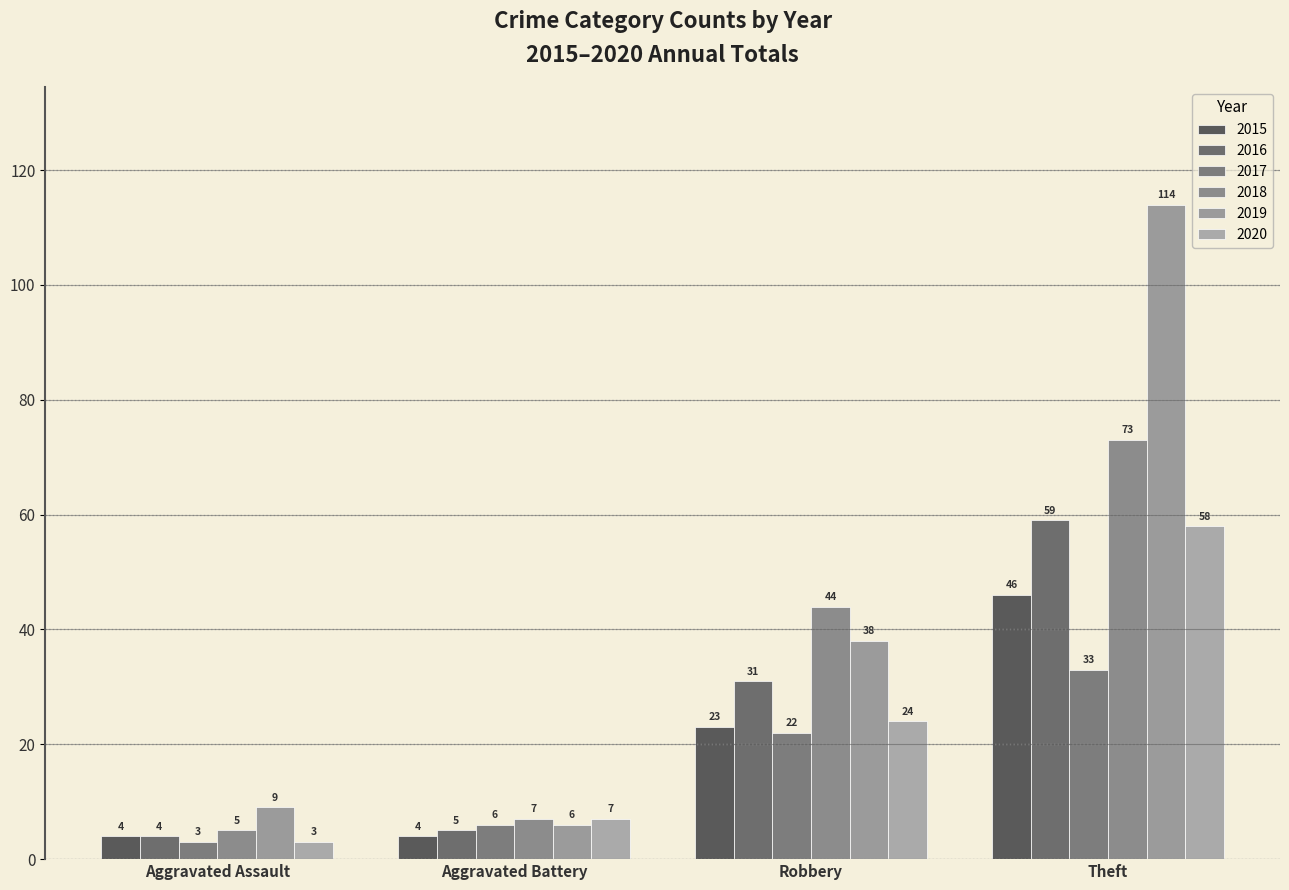

Reading left to right, transcribe all the data shown in this chart.

2015: 4	4	23	46
2016: 4	5	31	59
2017: 3	6	22	33
2018: 5	7	44	73
2019: 9	6	38	114
2020: 3	7	24	58